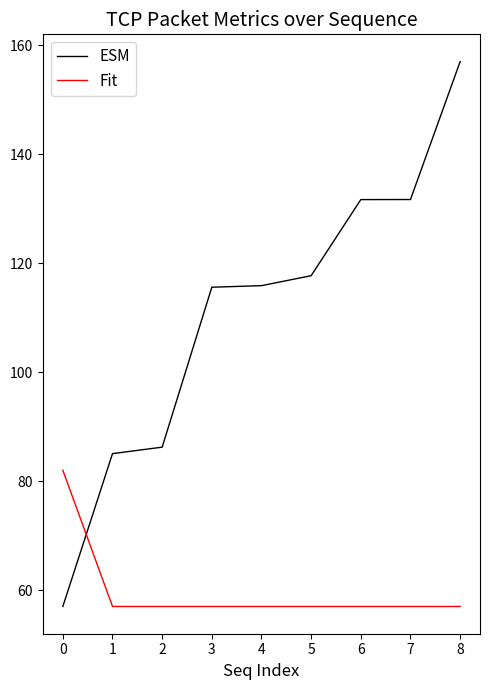

What is the maximum value shown in the chart?

157.0